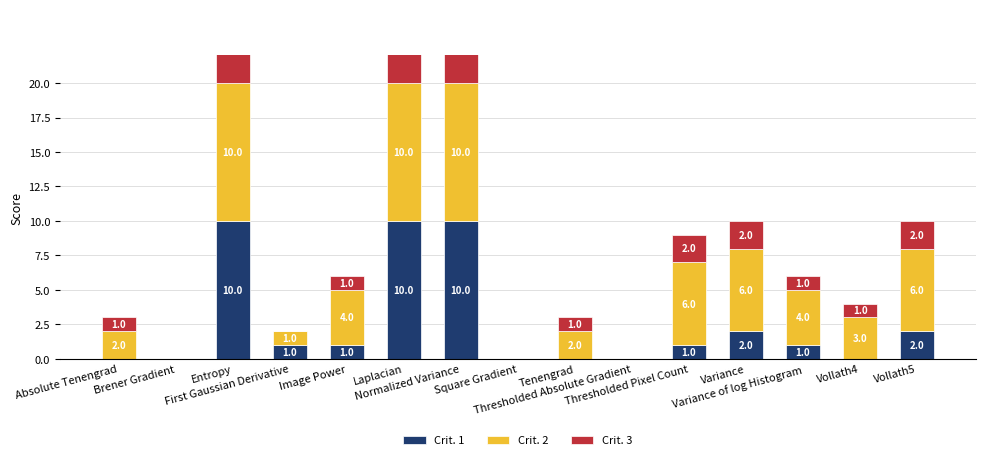

Reading left to right, transcribe all the data shown in this chart.

Crit. 1: Absolute Tenengrad=0	Brener Gradient=0	Entropy=10	First Gaussian Derivative=1	Image Power=1	Laplacian=10	Normalized Variance=10	Square Gradient=0	Tenengrad=0	Thresholded Absolute Gradient=0	Thresholded Pixel Count=1	Variance=2	Variance of log Histogram=1	Vollath4=0	Vollath5=2
Crit. 2: Absolute Tenengrad=2	Brener Gradient=0	Entropy=10	First Gaussian Derivative=1	Image Power=4	Laplacian=10	Normalized Variance=10	Square Gradient=0	Tenengrad=2	Thresholded Absolute Gradient=0	Thresholded Pixel Count=6	Variance=6	Variance of log Histogram=4	Vollath4=3	Vollath5=6
Crit. 3: Absolute Tenengrad=1	Brener Gradient=0	Entropy=10	First Gaussian Derivative=0	Image Power=1	Laplacian=10	Normalized Variance=10	Square Gradient=0	Tenengrad=1	Thresholded Absolute Gradient=0	Thresholded Pixel Count=2	Variance=2	Variance of log Histogram=1	Vollath4=1	Vollath5=2